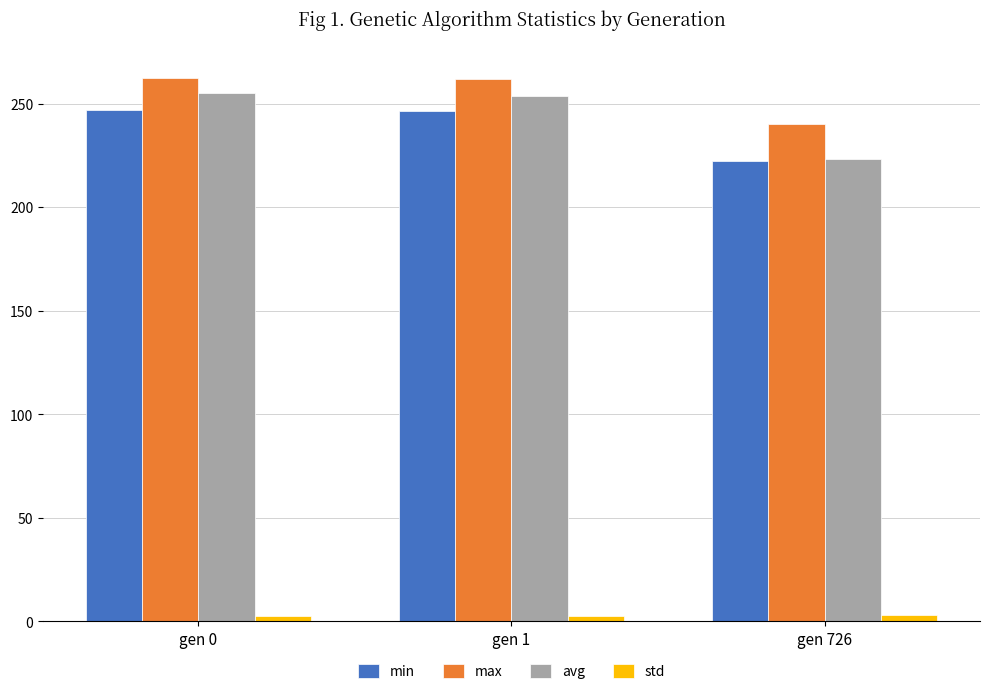

What is the maximum value shown in the chart?

262.4